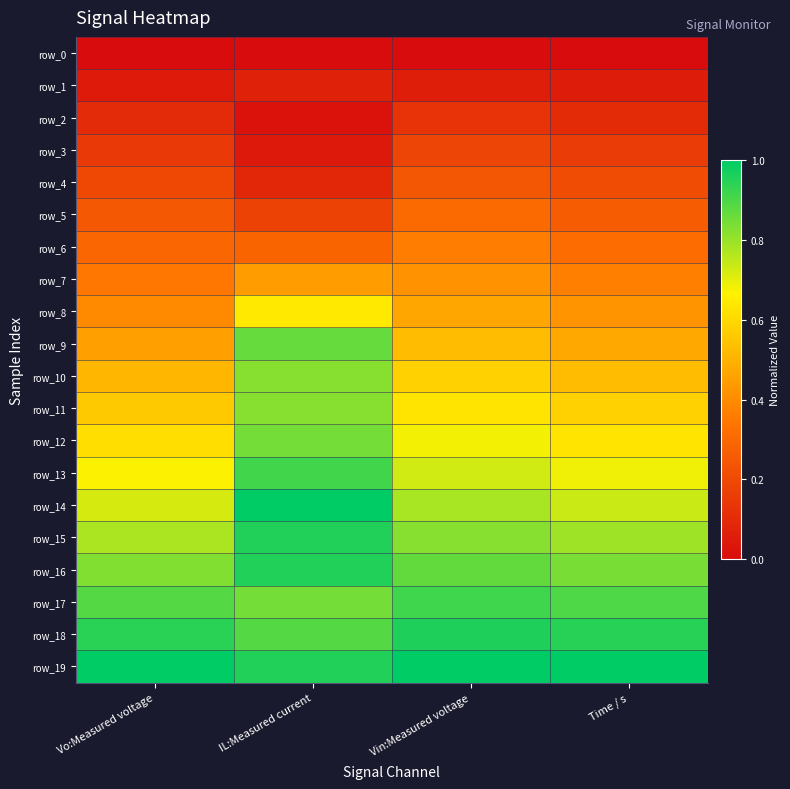

List the series in order of their peak value, lowest first.

row_0, row_1, row_2, row_3, row_4, row_5, row_6, row_7, row_8, row_10, row_11, row_12, row_9, row_13, row_17, row_15, row_16, row_18, row_14, row_19